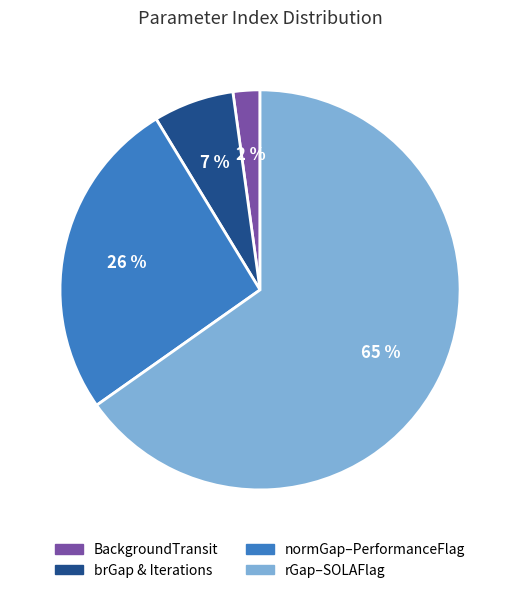

To the nearest percent, what is the difference between the largest and smallest slice percentages?

63%